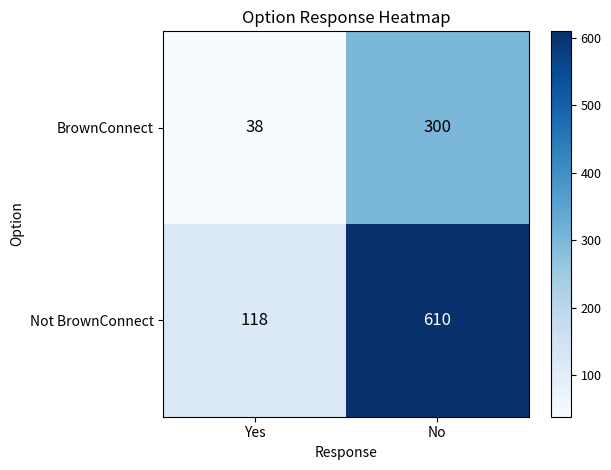

List the series in order of their peak value, lowest first.

BrownConnect, Not BrownConnect